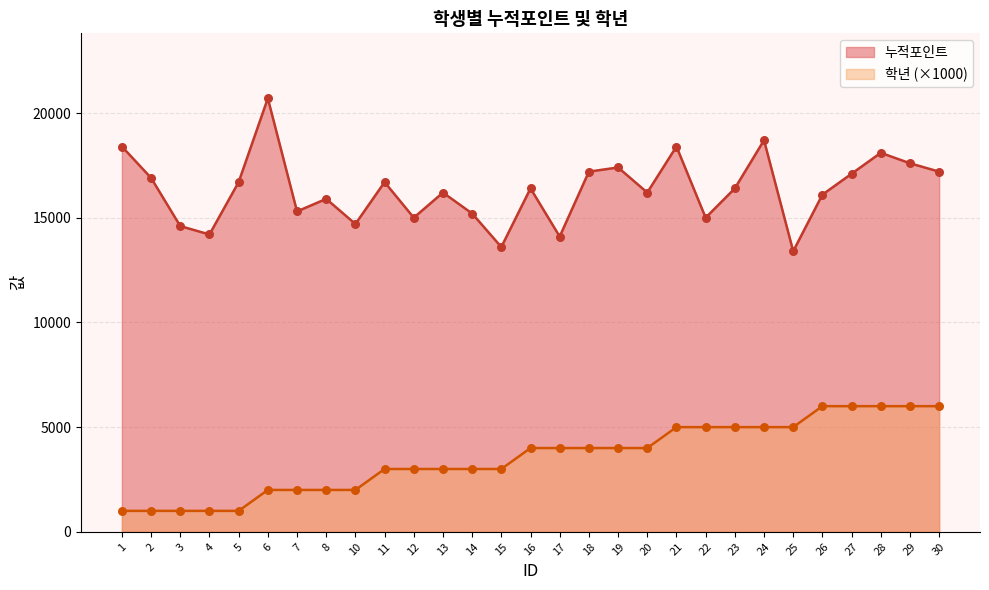

At which category is the sum across all series the highest?

28